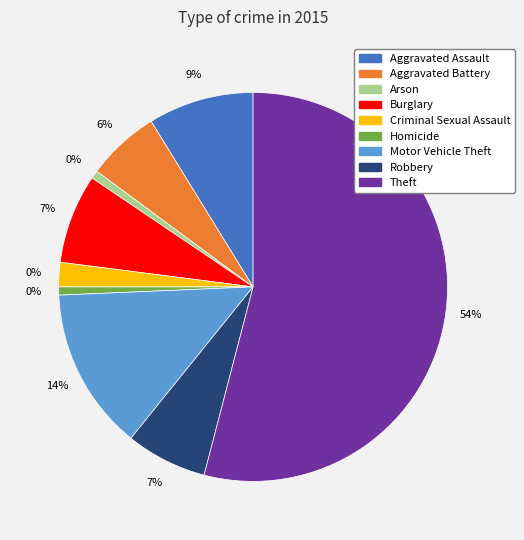

Do Motor Vehicle Theft and Homicide together represent more than half of the pie?

No